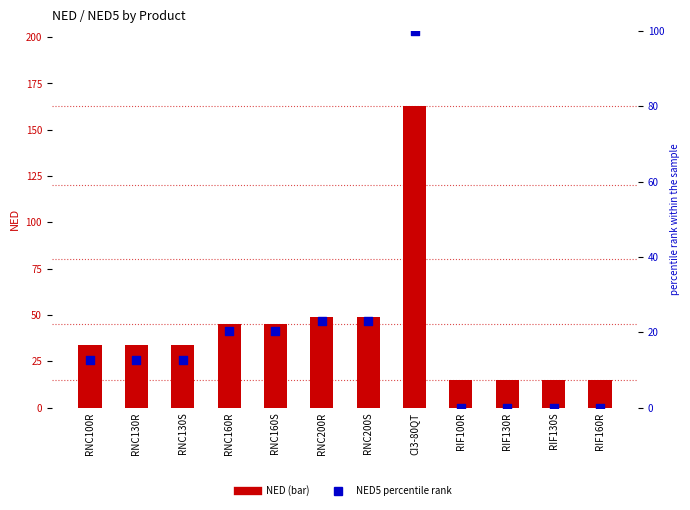

What are all the series names shown in the legend?

NED, NED5 (percentile)